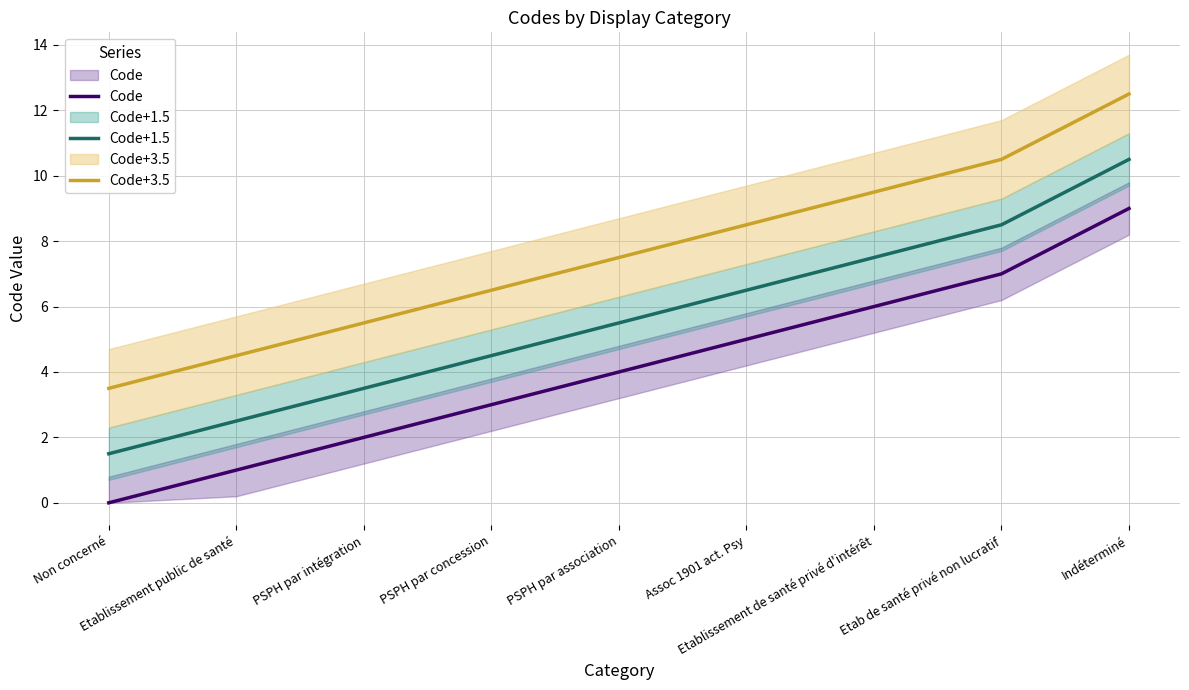

At which label is Code+1.5 closest to 6?

PSPH par association